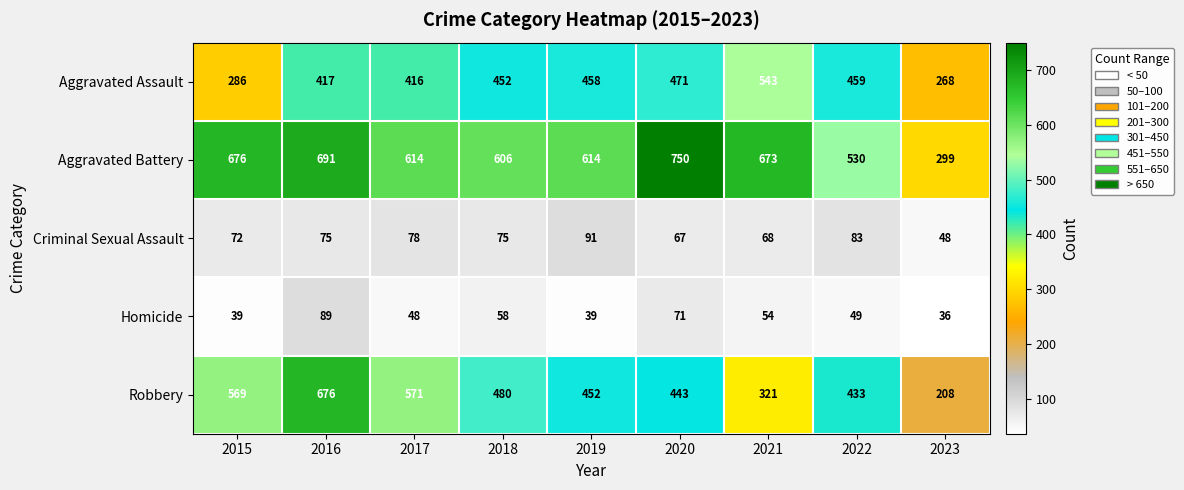

Is the value of Homicide at 2019 greater than the value of Aggravated Assault at 2021?

No